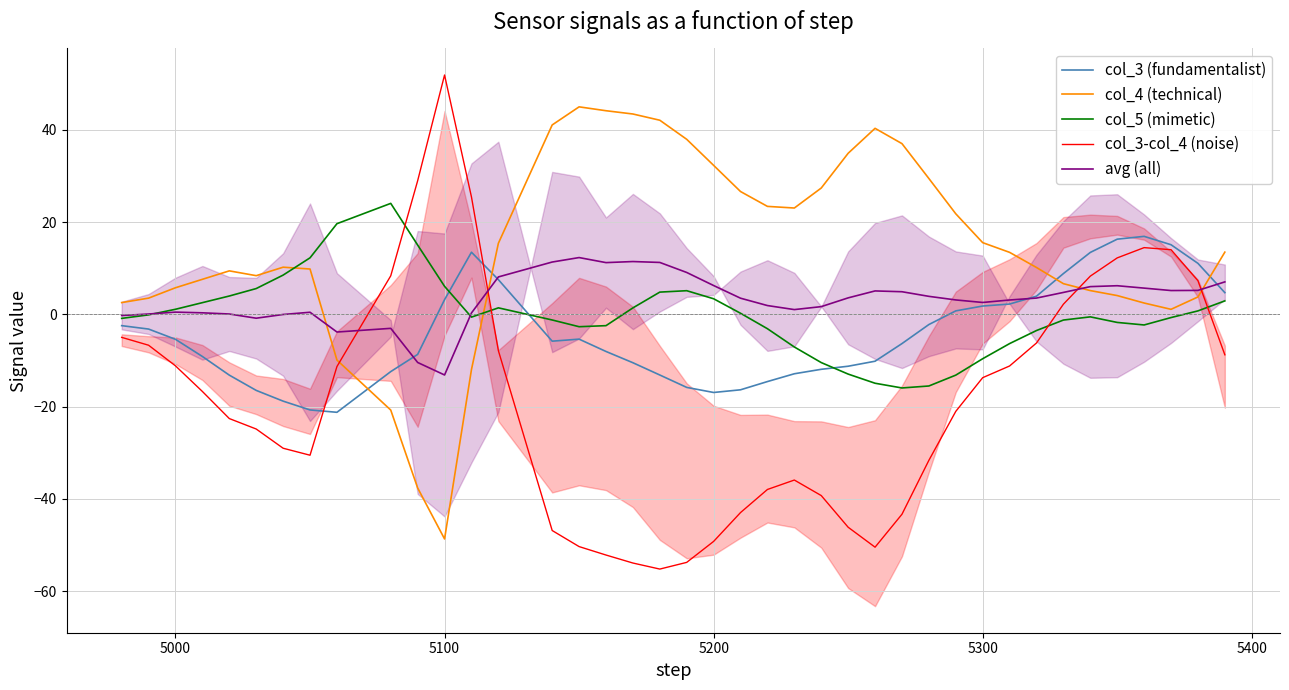

What is the highest value of the avg (all) series?

12.3